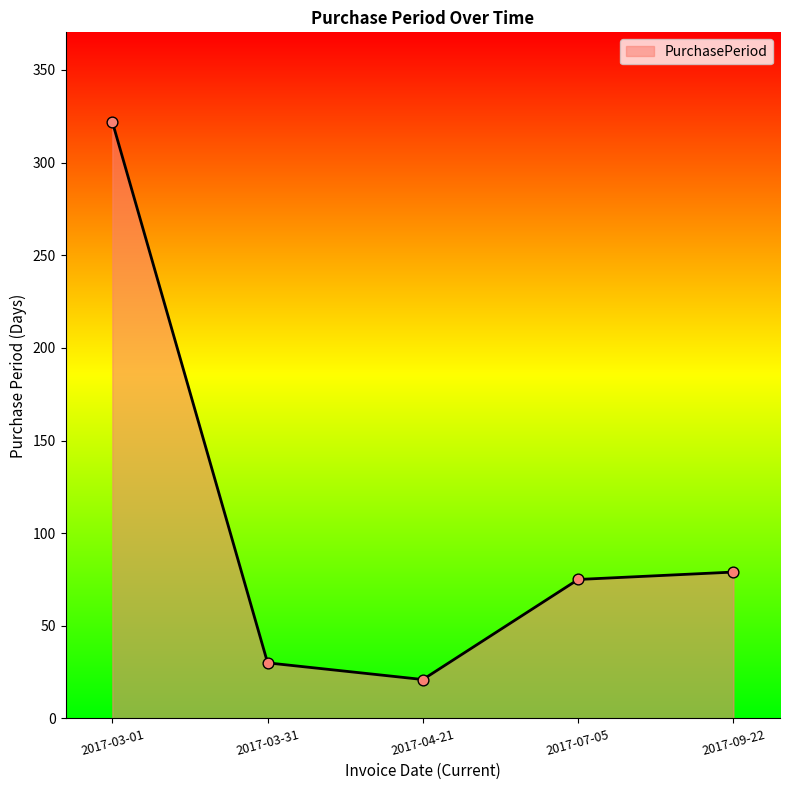

Which has a higher value, 2017-07-05 or 2017-03-01?

2017-03-01